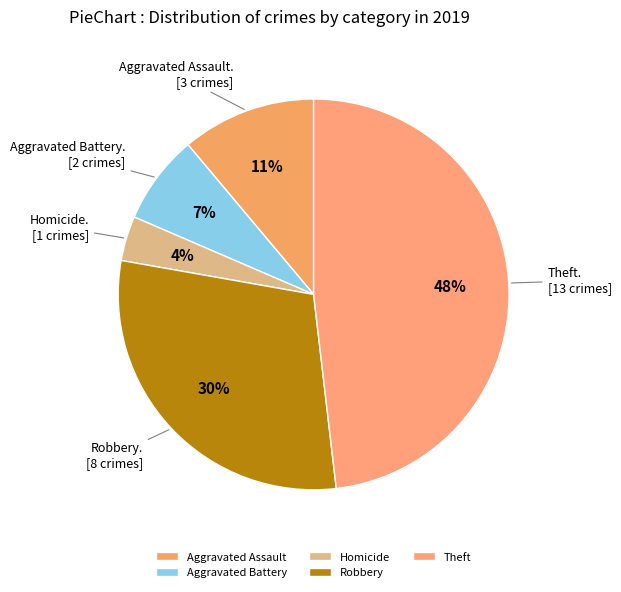

To the nearest percent, what is the combined percentage of Aggravated Assault and Theft?

59%